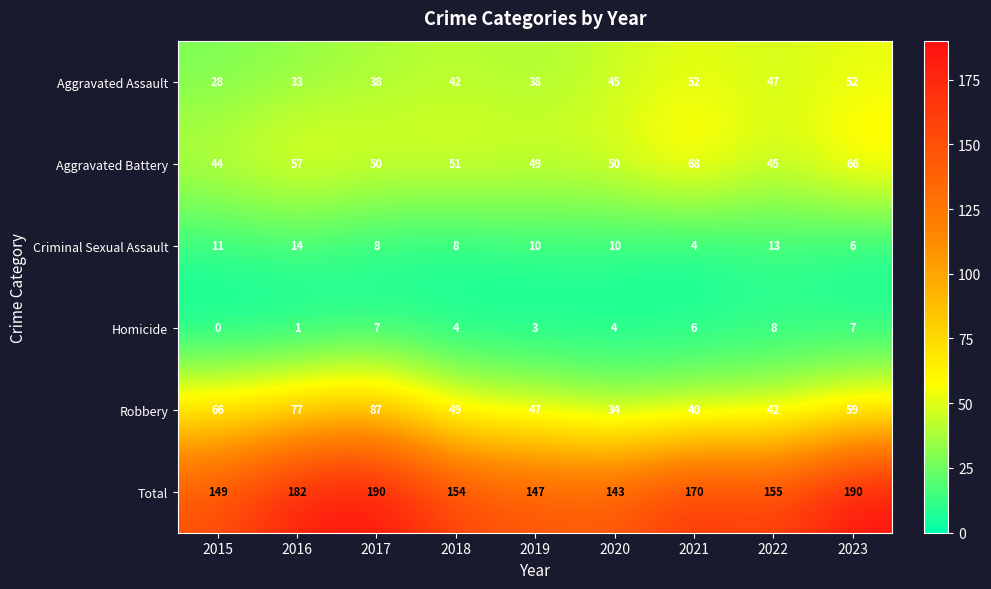

List the series in order of their peak value, lowest first.

Homicide, Criminal Sexual Assault, Aggravated Assault, Aggravated Battery, Robbery, Total